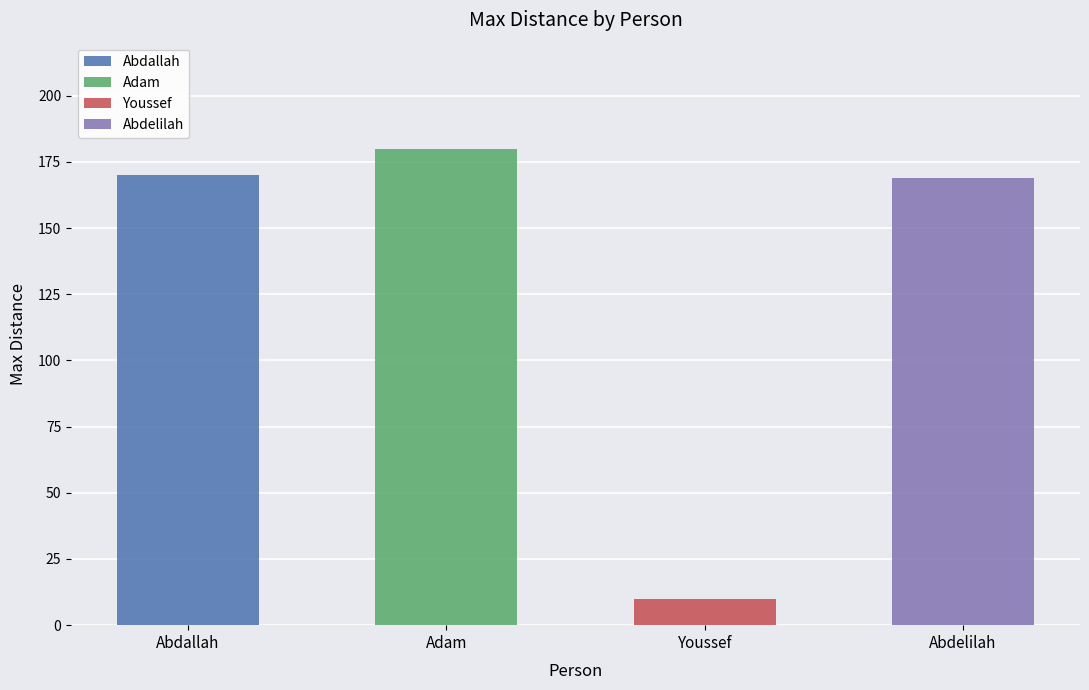

Which category has the highest value across all series?

Adam